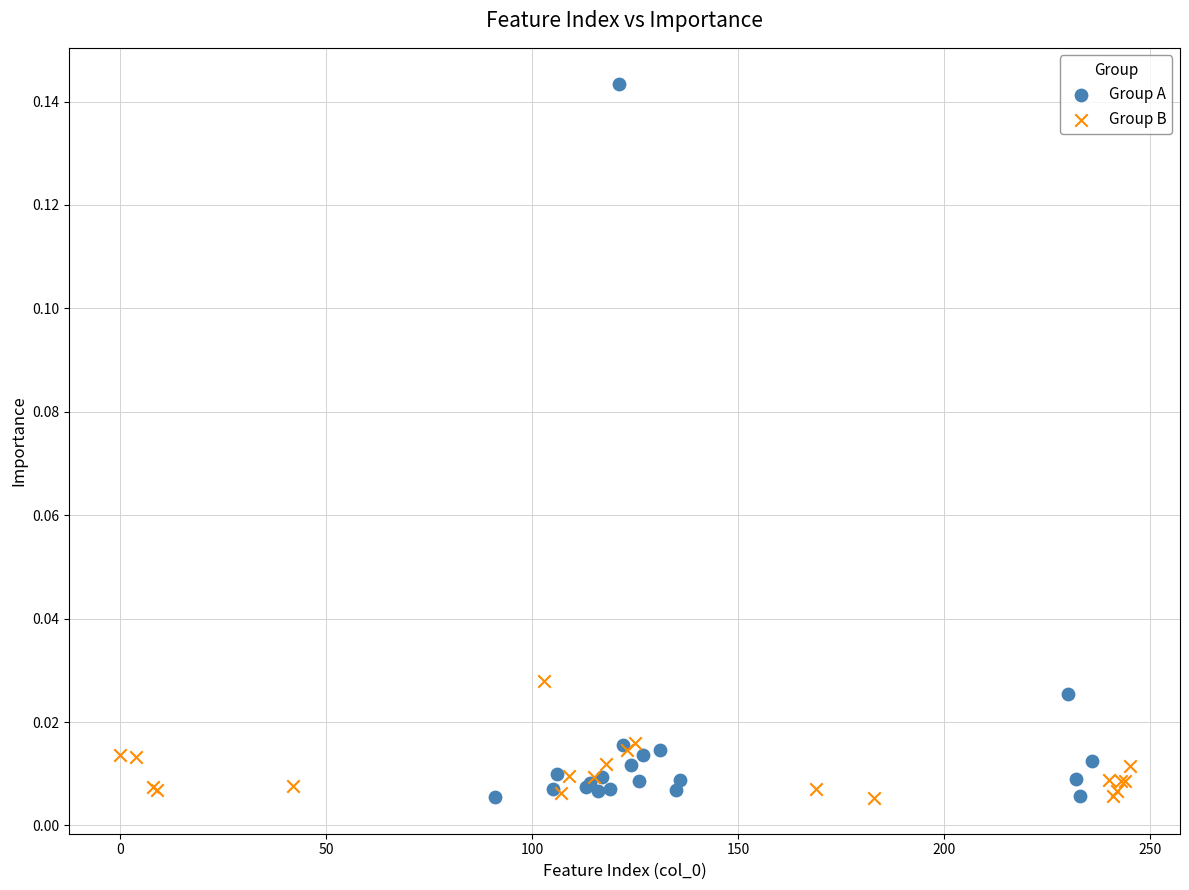

Which series has the widest spread of Y values?

Group A